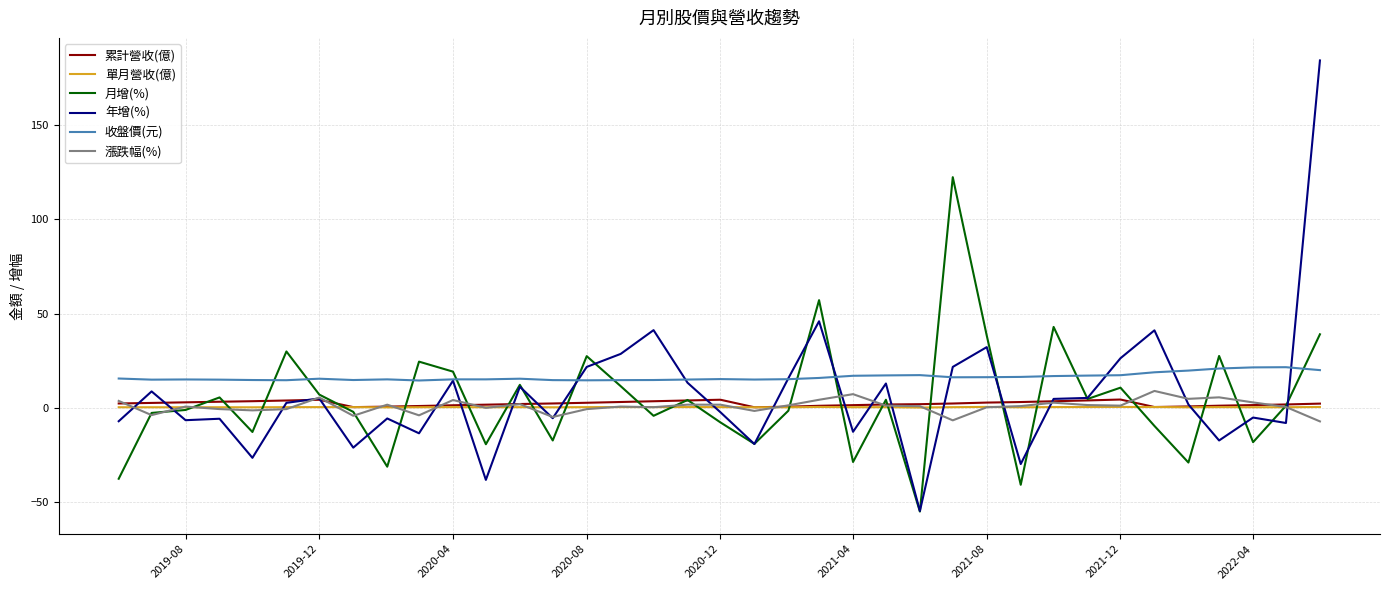

What is the maximum value shown in the chart?

184.2